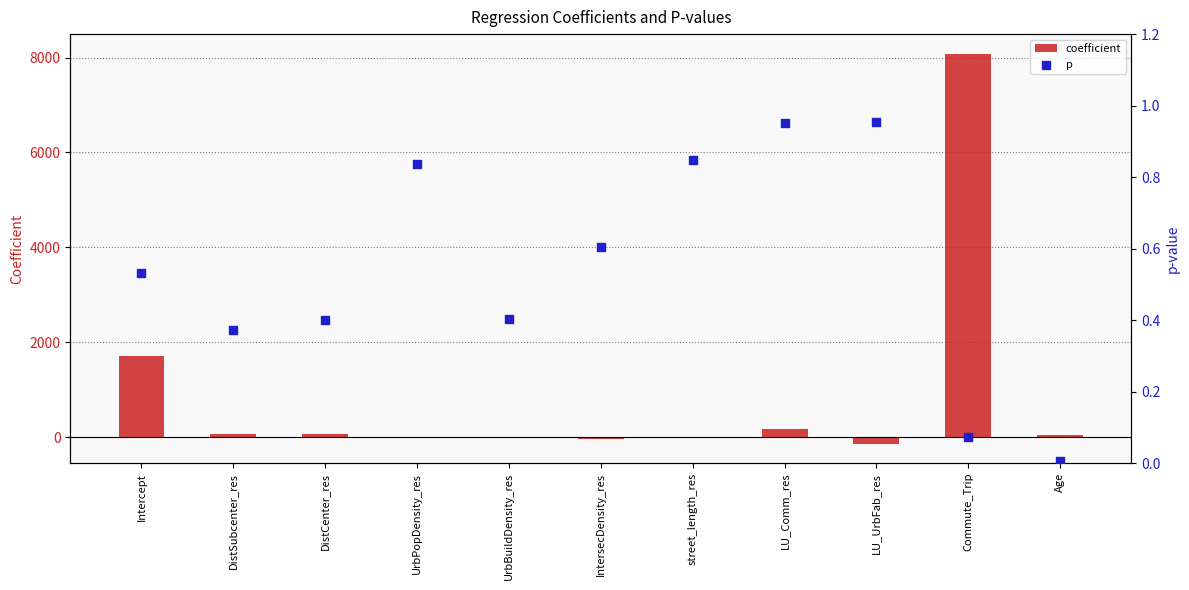

At which category is the sum across all series the highest?

Commute_Trip